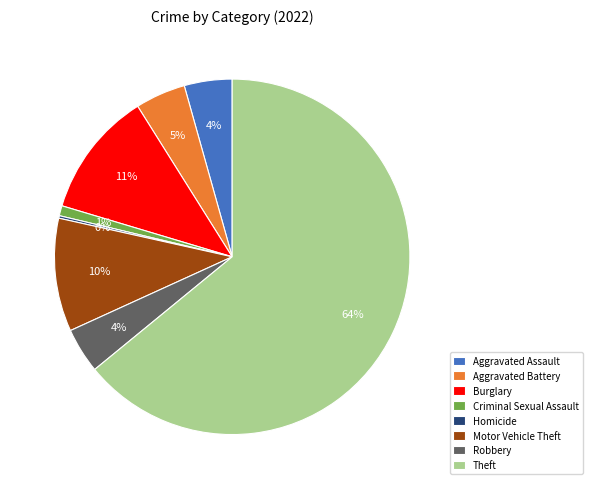

Is the sum of Theft and Criminal Sexual Assault greater than half?

Yes